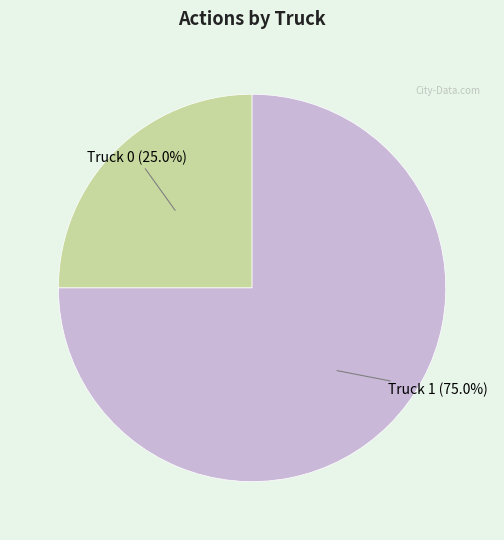

Is there a majority slice in this chart?

Yes